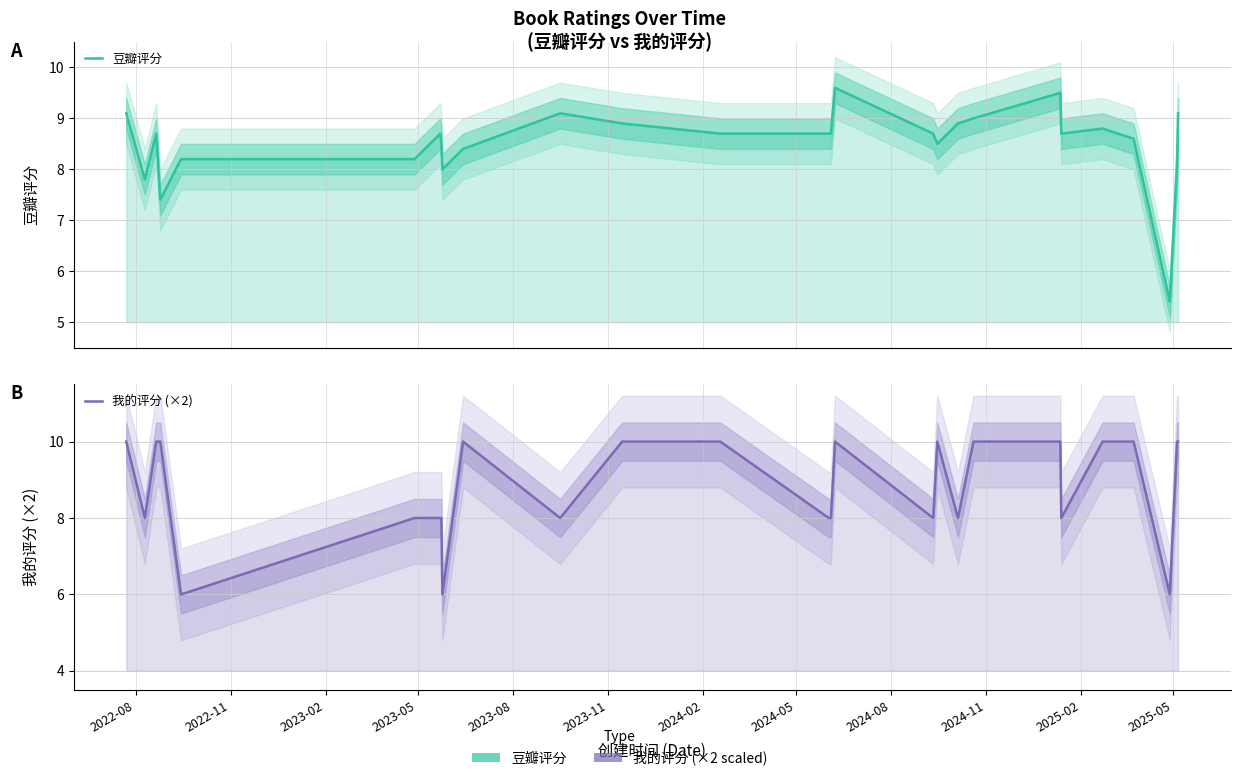

True or false: 豆瓣评分 has a value of 11.8 at 21.

False